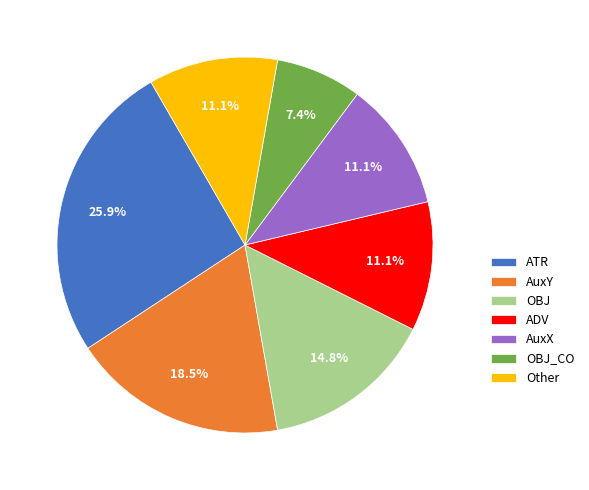

What portion of the pie excludes AuxY?

81.5%